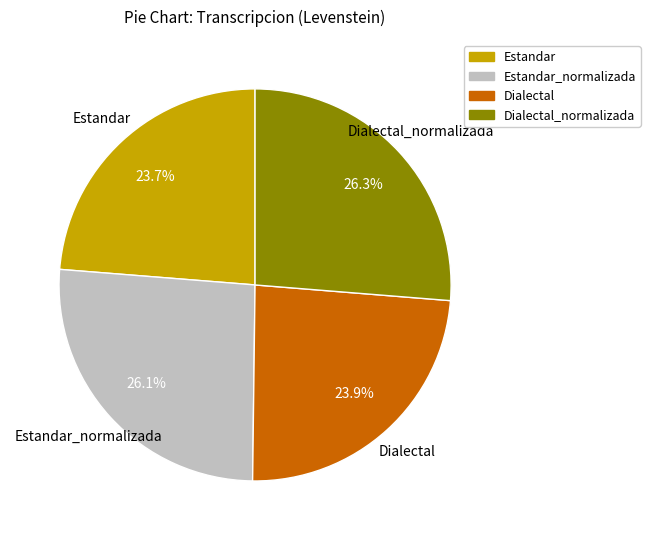

What is the ratio of the value at Dialectal to the value at Estandar?

1.0